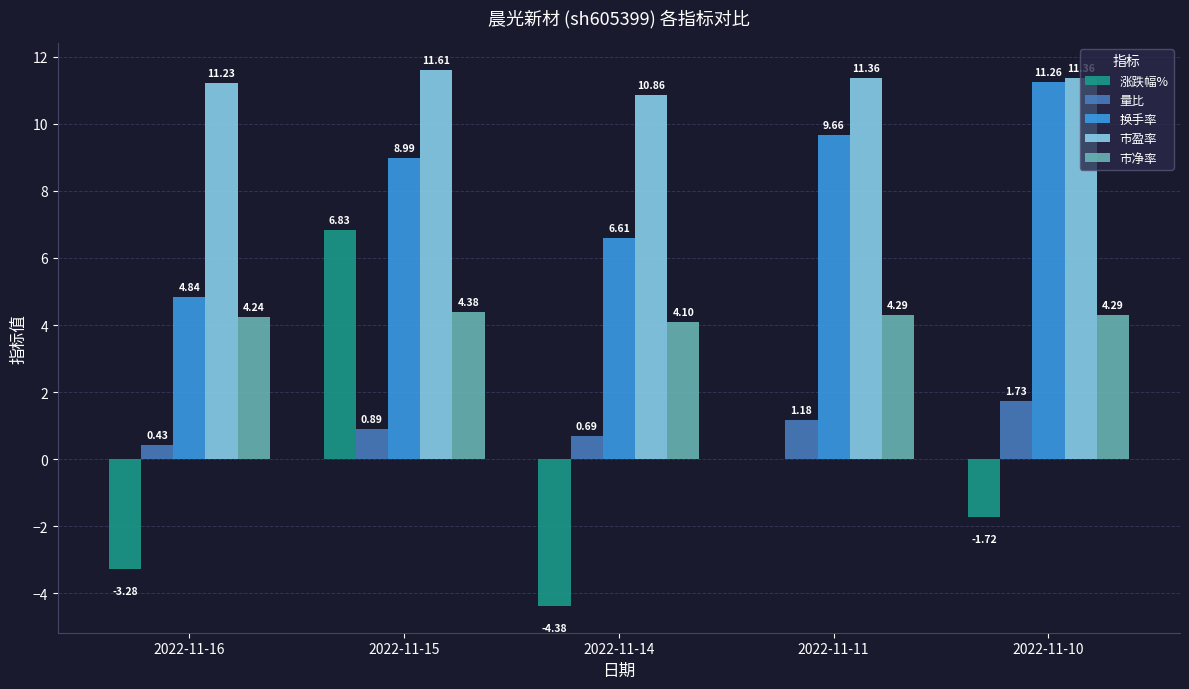

Which series has the largest total across all categories?

市盈率